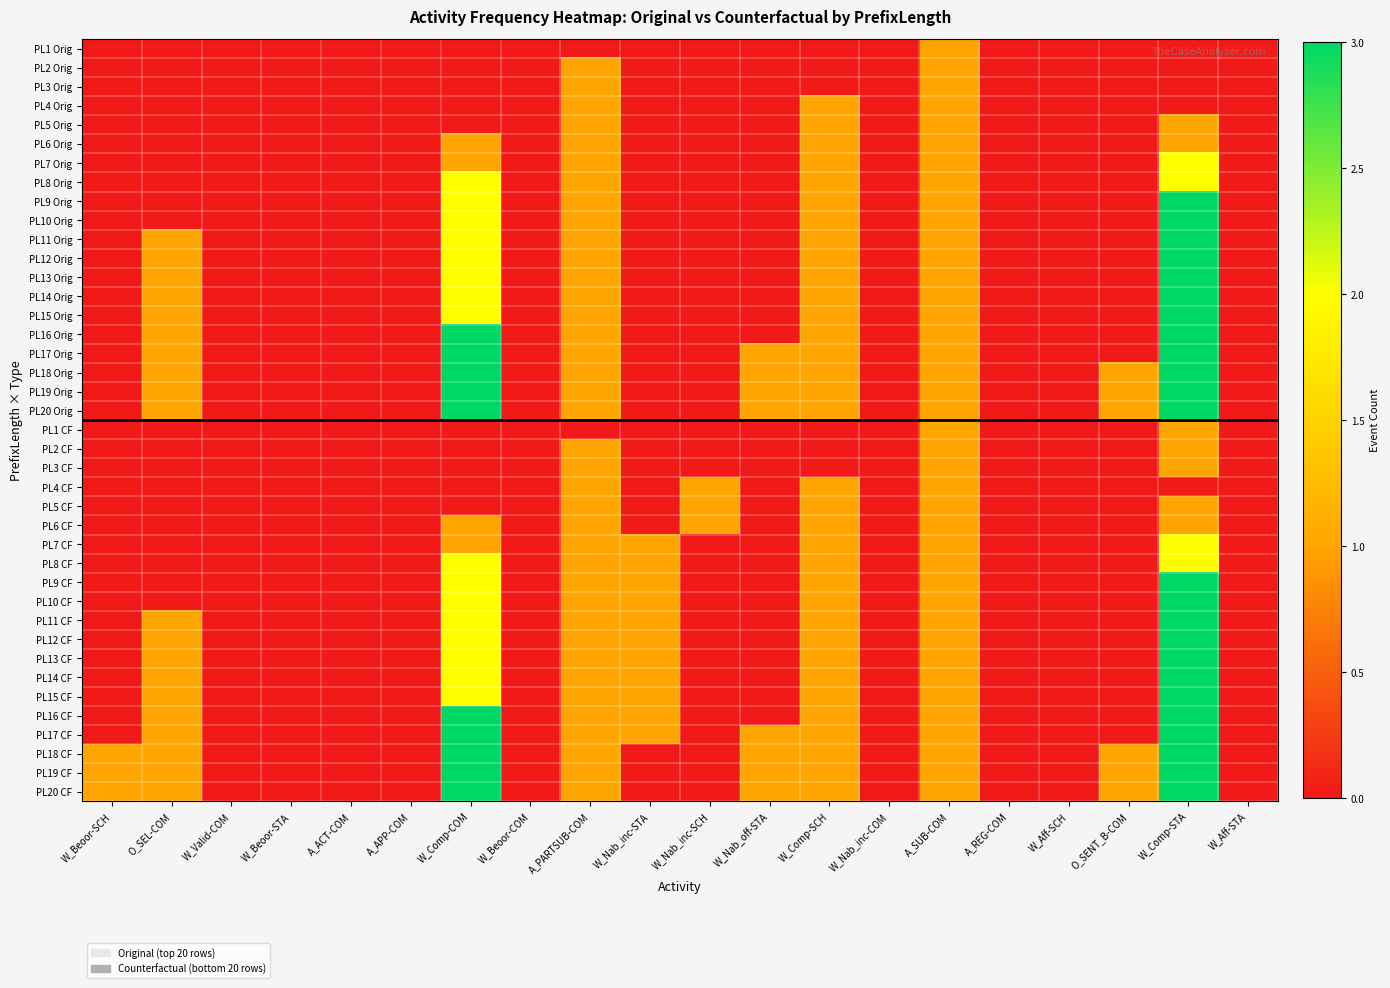

Which series has the widest spread of values?

PL9 Orig